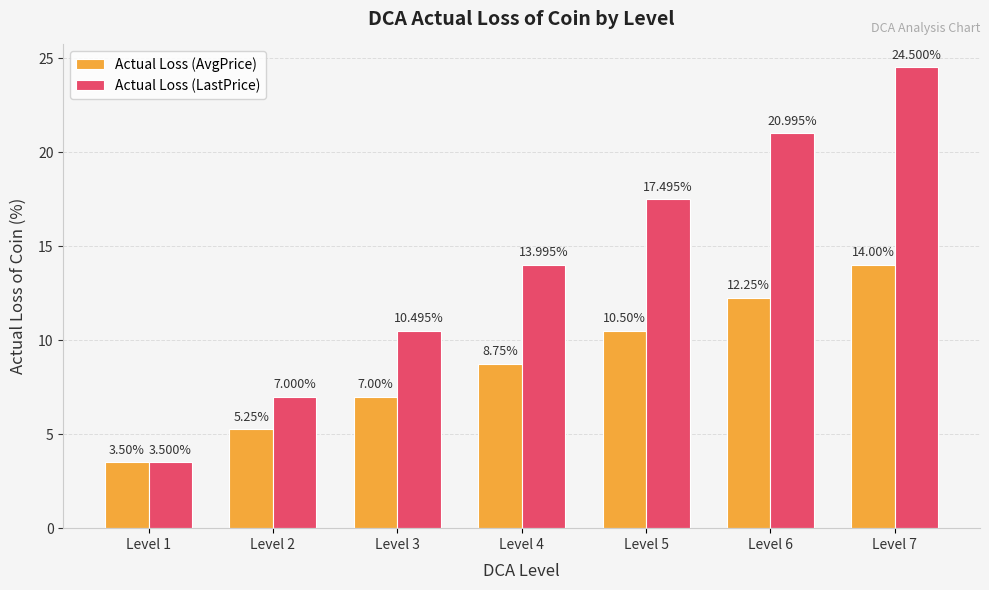

Which series has the largest total across all categories?

Actual Loss (LastPrice)